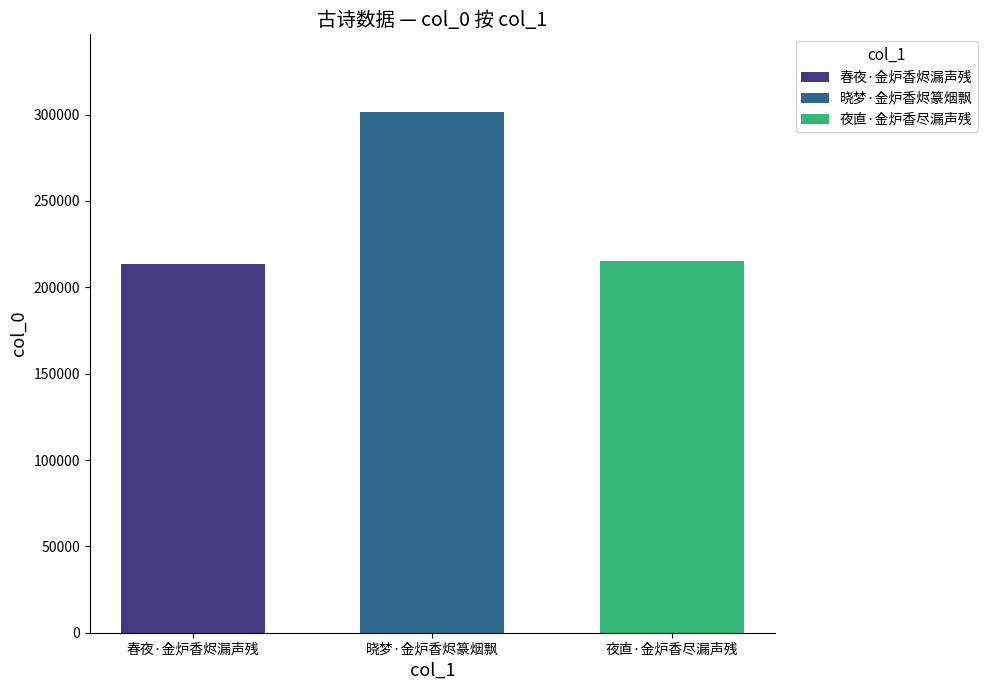

Is it true that 春夜·金炉香烬漏声残 equals 349870 at 晓梦·金炉香烬篆烟飘?

False